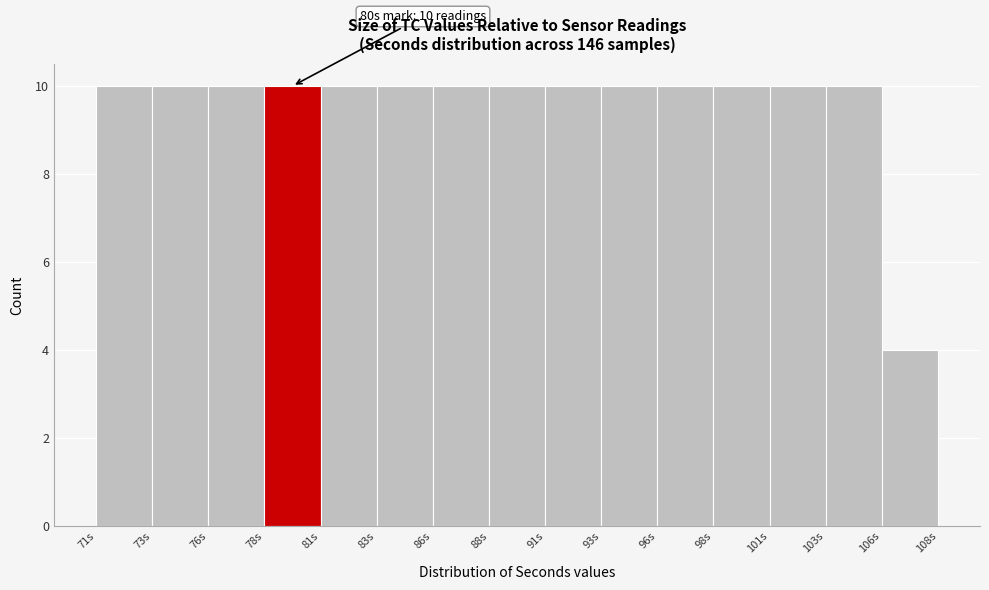

Reading left to right, extract all data points from this chart.

10	10	10	10	10	10	10	10	10	10	10	10	10	10	4